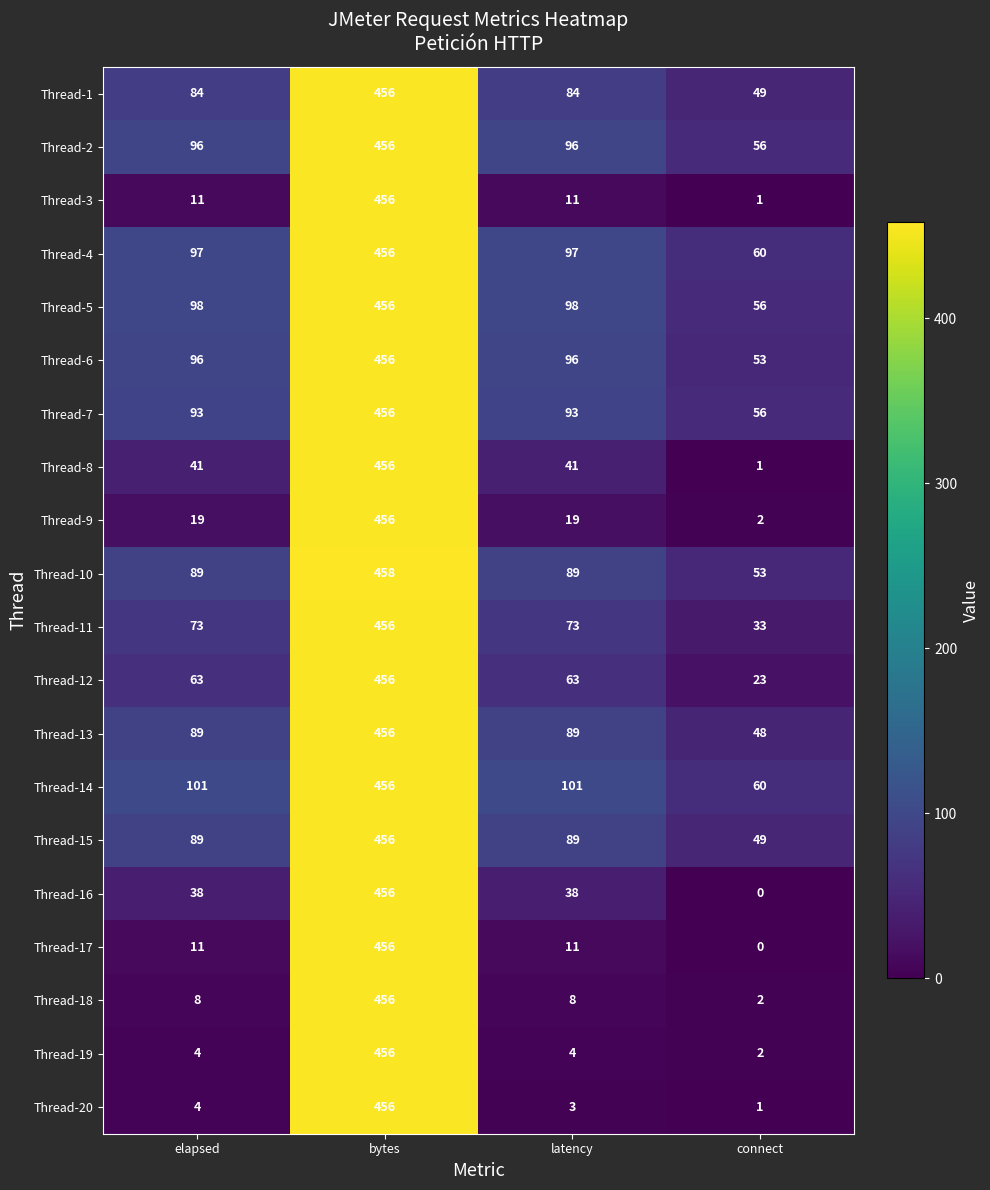

What value does the Thread-2 series have at elapsed, to the nearest 5?

95